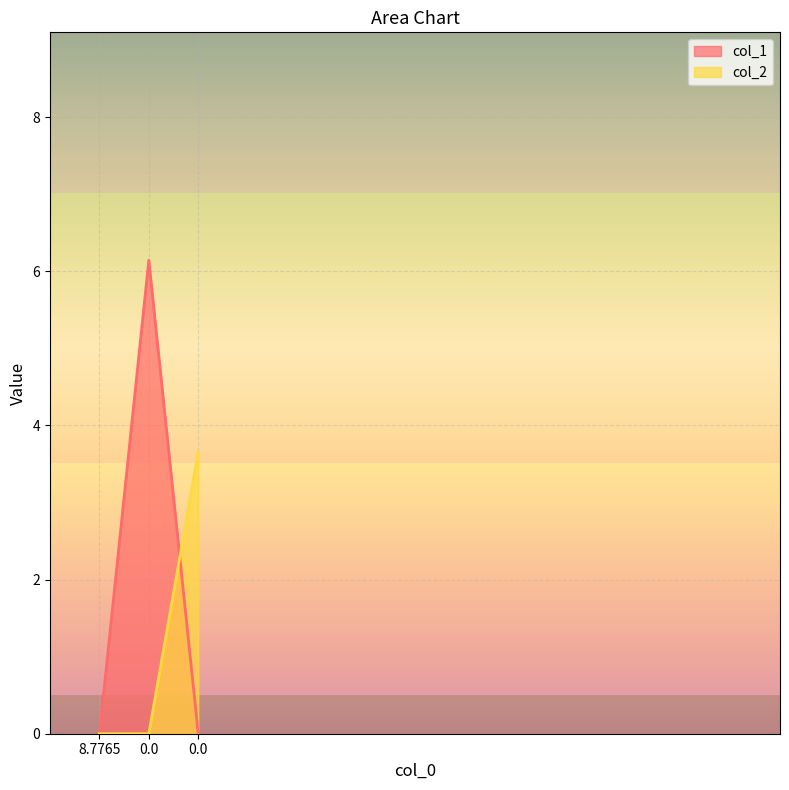

How many lines are shown in the chart?

2